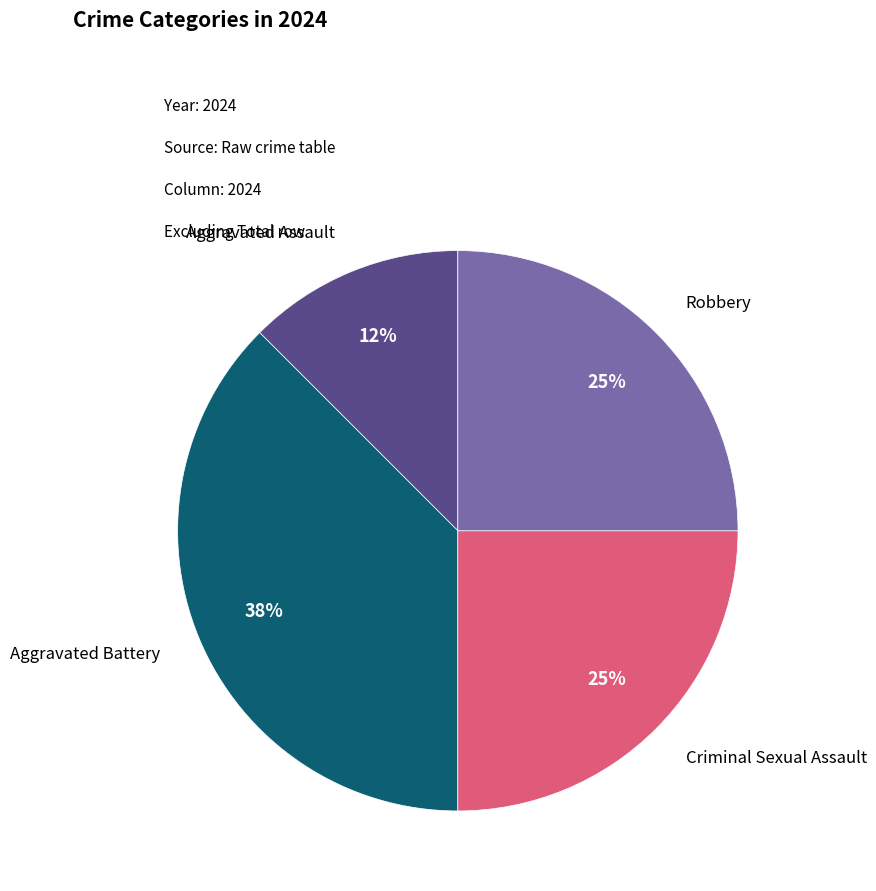

To the nearest percent, what is the average slice percentage?

25%